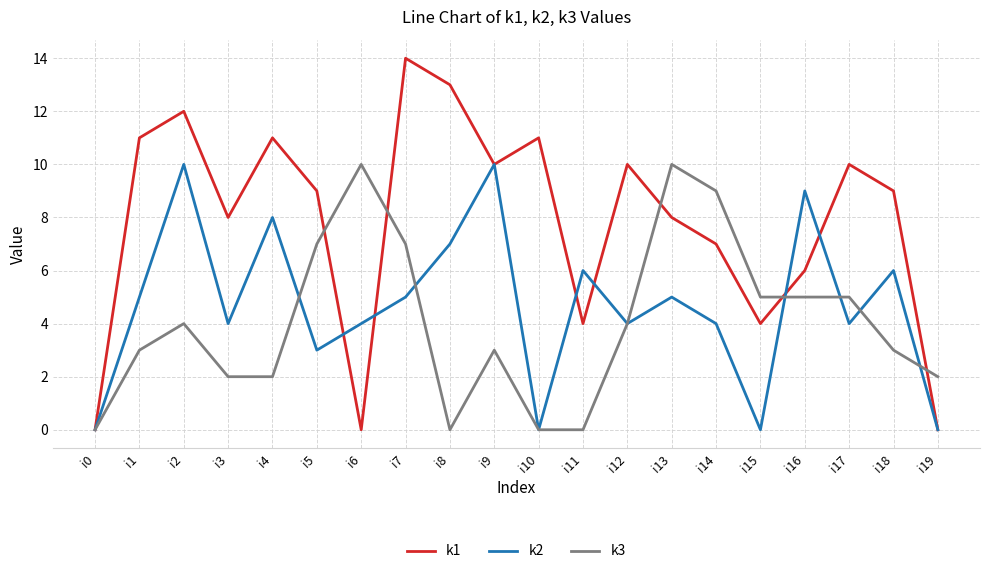

Rank the series at i5 from lowest to highest value.

k2, k3, k1